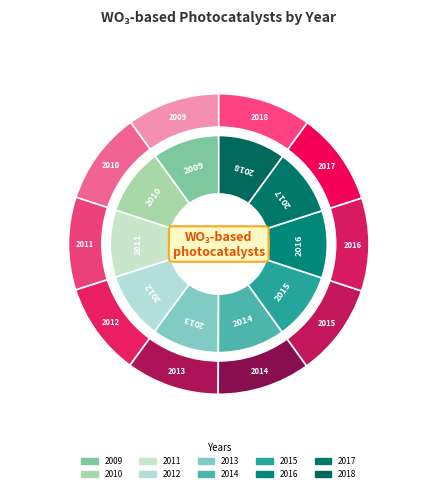

Rank the categories by value from highest to lowest.

2018, 2017, 2016, 2015, 2014, 2013, 2012, 2011, 2010, 2009